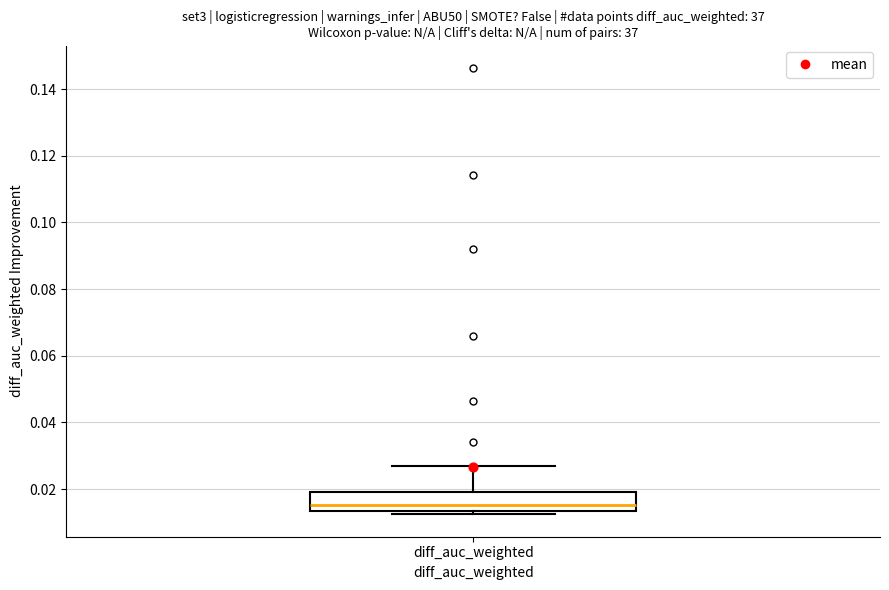

Transcribe this box plot: give where the median line is, the range the box spans, and where the two whiskers end, as read against the y-axis. The values are not printed on the chart, so give them approximately, as read against the axis.

median 0.016, box 0.014 to 0.018, whiskers 0.012 to 0.026